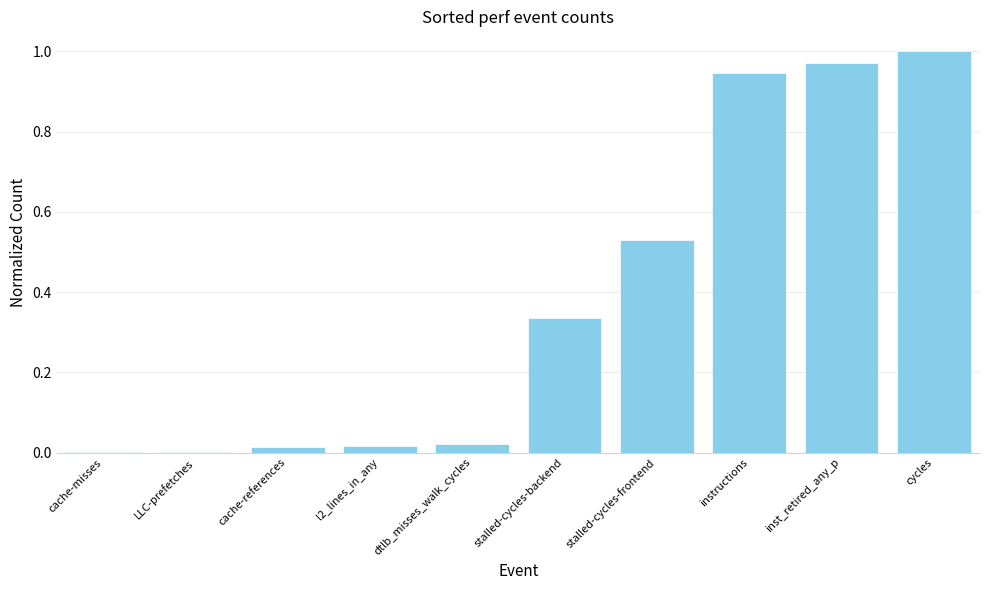

What is the change in value from stalled-cycles-backend to instructions?

+0.6